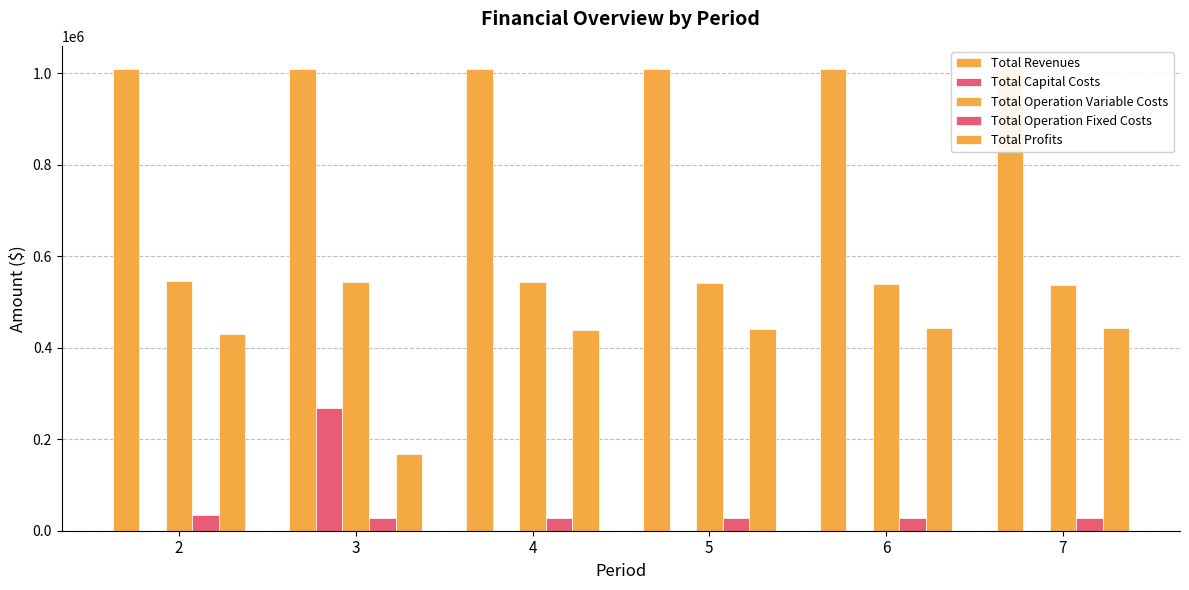

What is the total value across all series at 7?

2019472.4